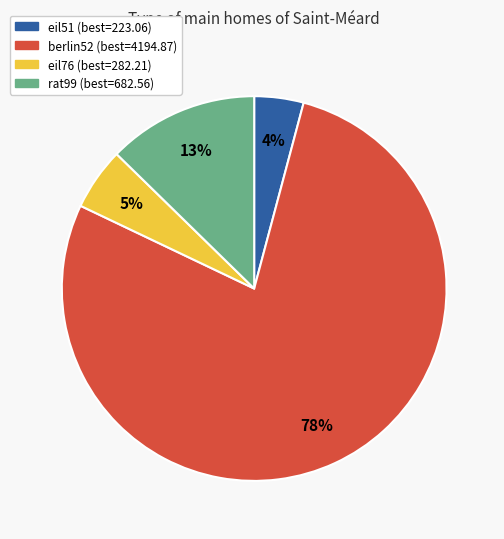

To the nearest percent, what portion does eil51 represent?

4%